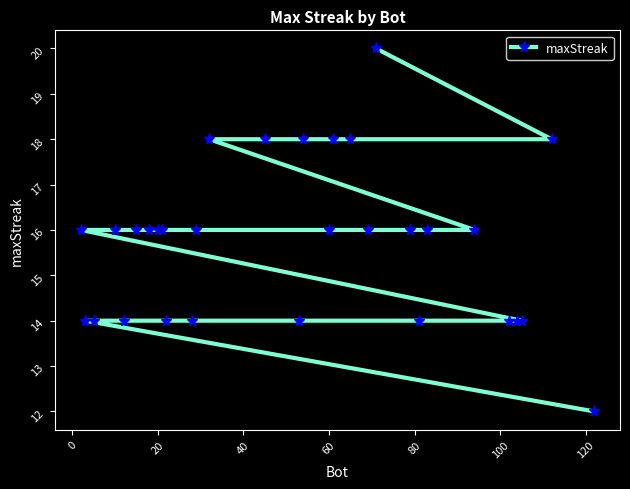

Count the number of categories in the chart.

30